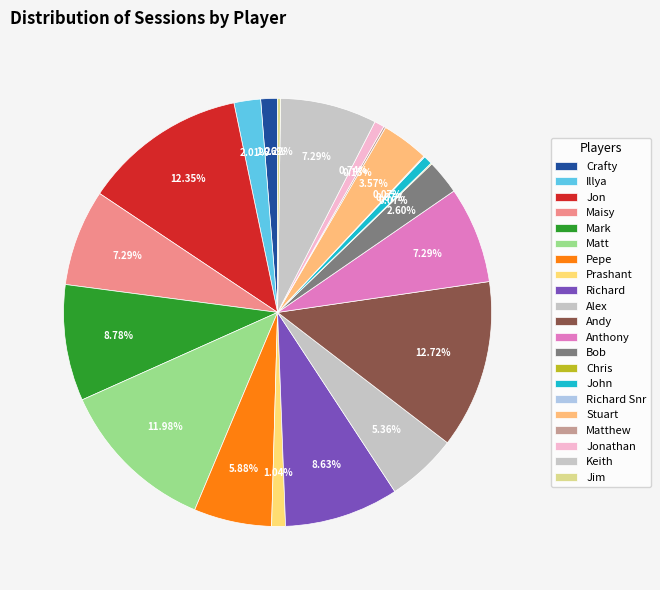

What percentage is the Crafty slice, to the nearest percent?

1%